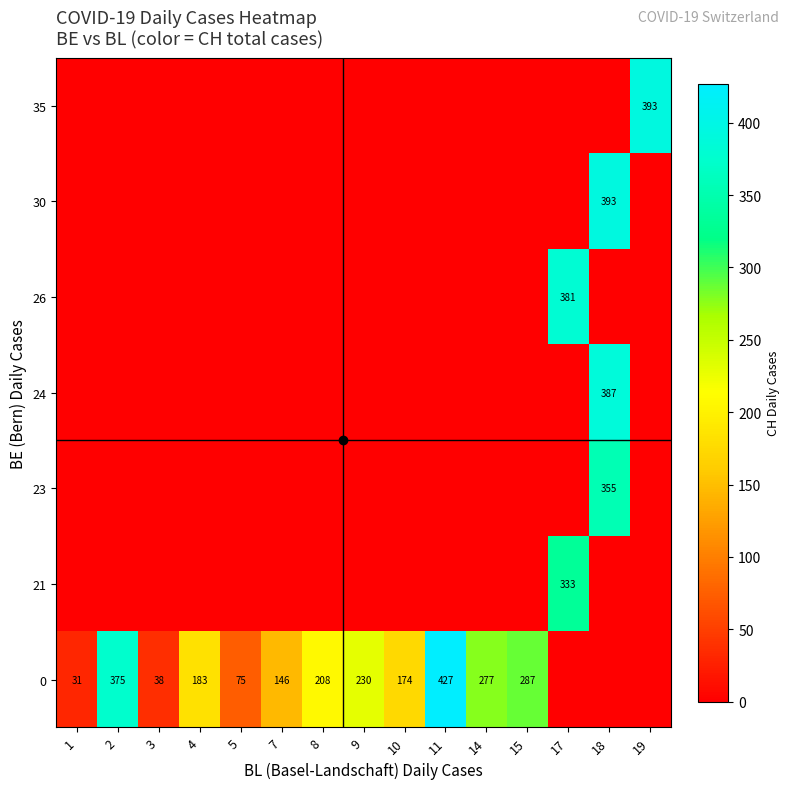

What is the difference between the highest and lowest values at 3?

38